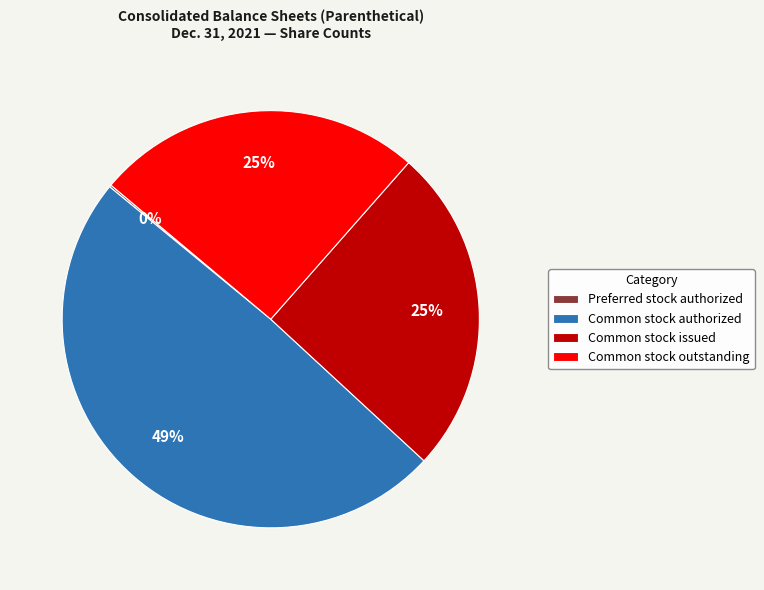

To the nearest percent, what is the difference between the largest and smallest slice percentages?

49%